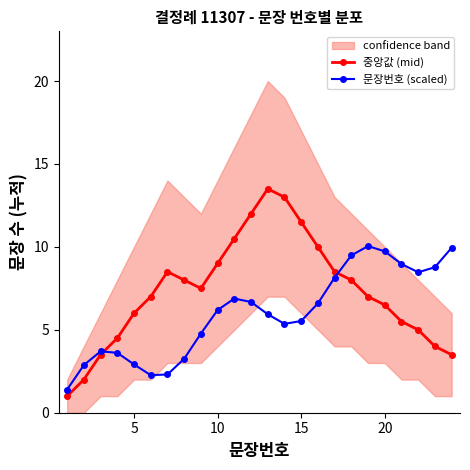

True or false: 중앙값 (mid) has more than 1 interior local peaks.

True